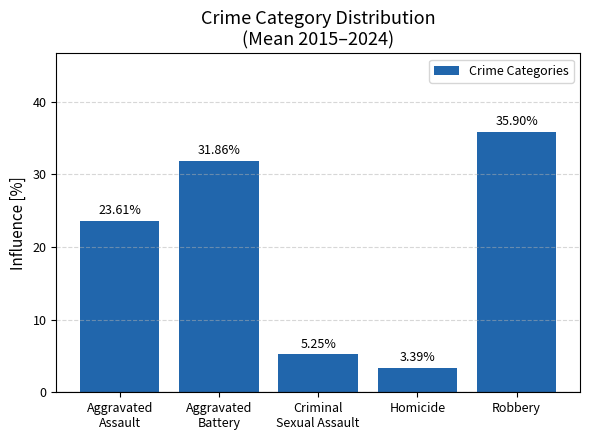

How many series are shown in this chart?

1